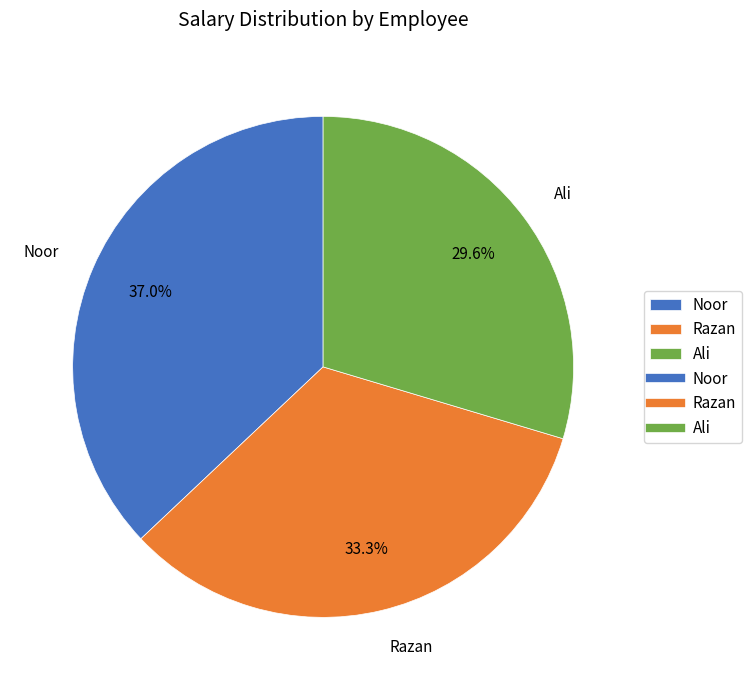

Is there any slice that represents more than half of the pie?

No